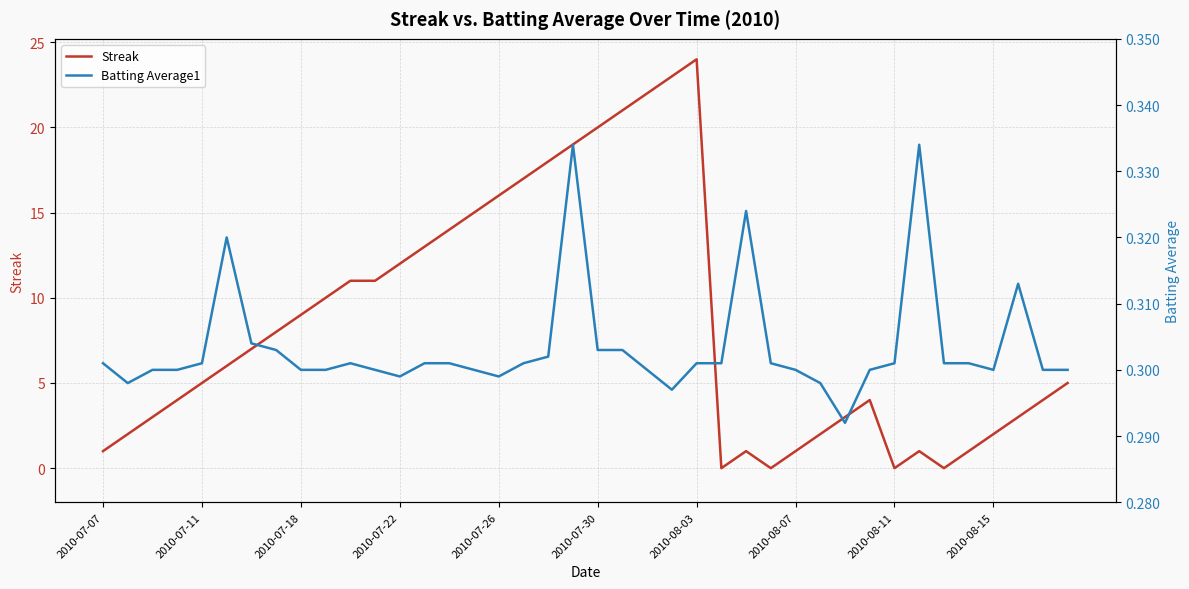

How many data points does each series have?

40